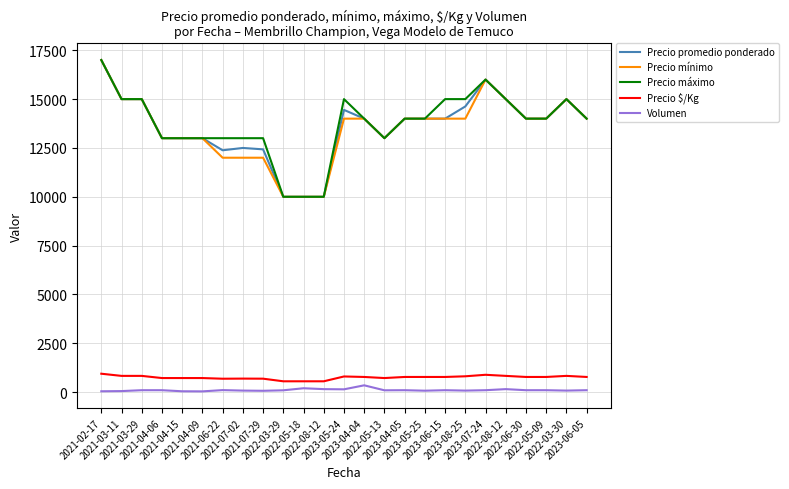

Does the chart have visible grid lines?

Yes